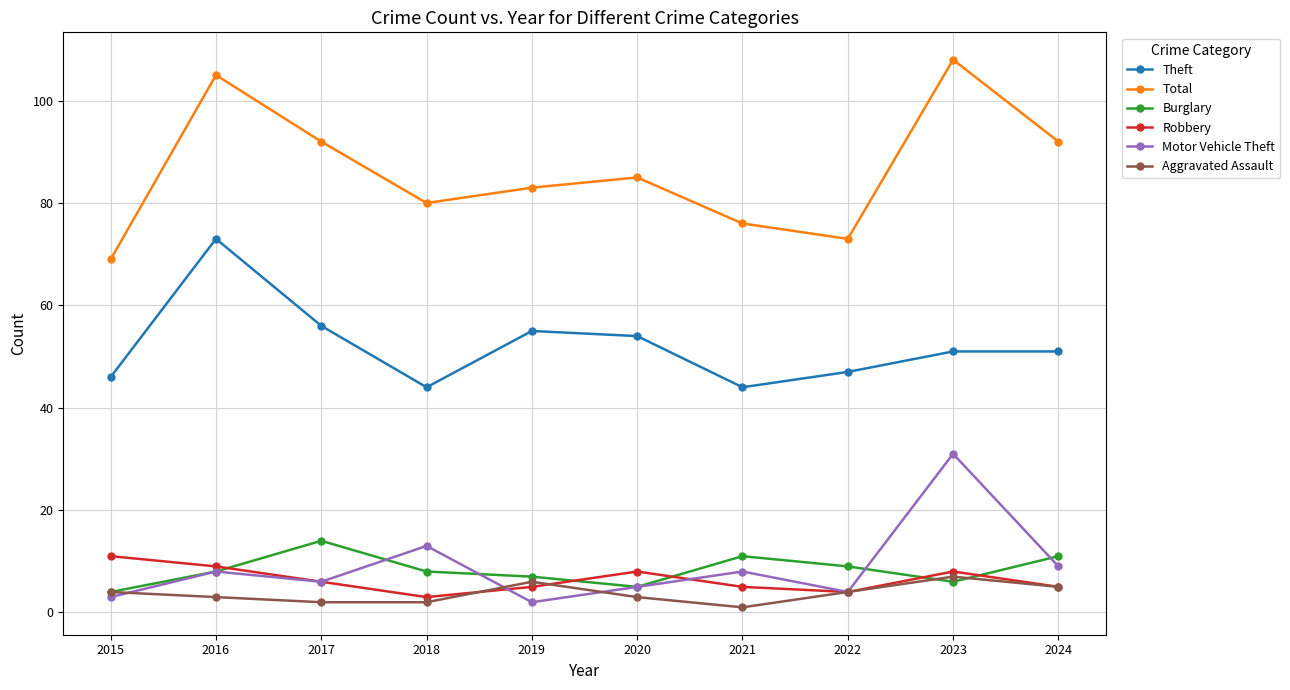

Which series has the largest total across all categories?

Total